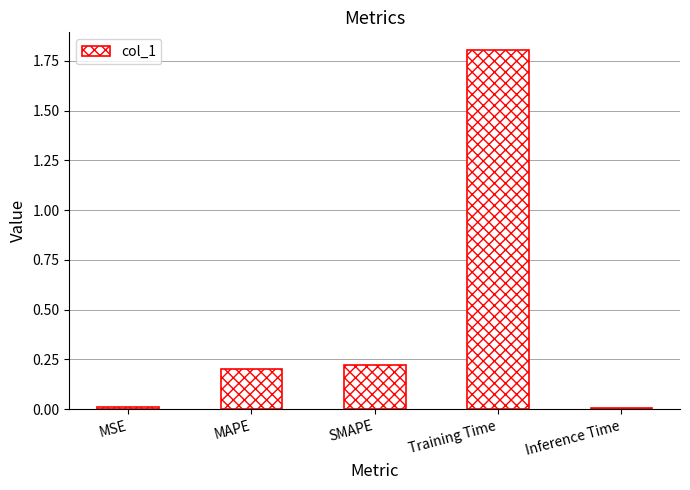

What is the label of the 5th bar from the right?

MSE